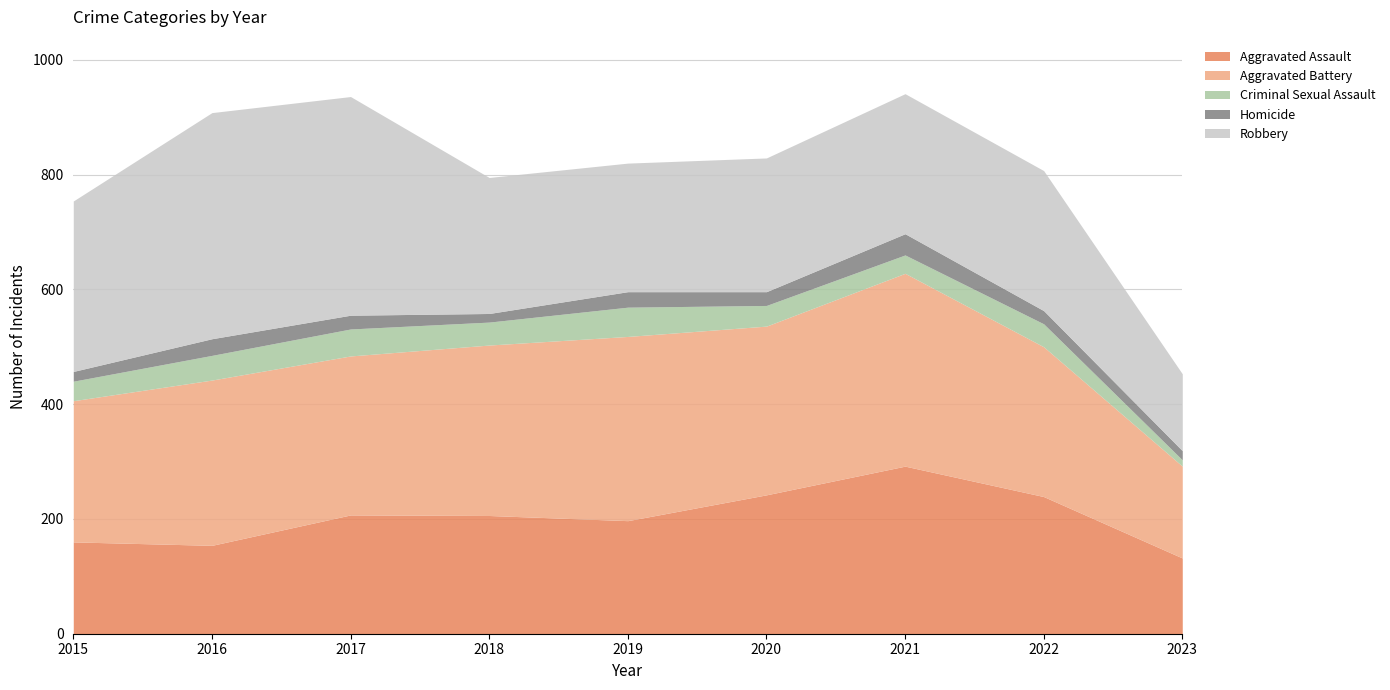

Is it true that Robbery equals 233 at 2020?

True